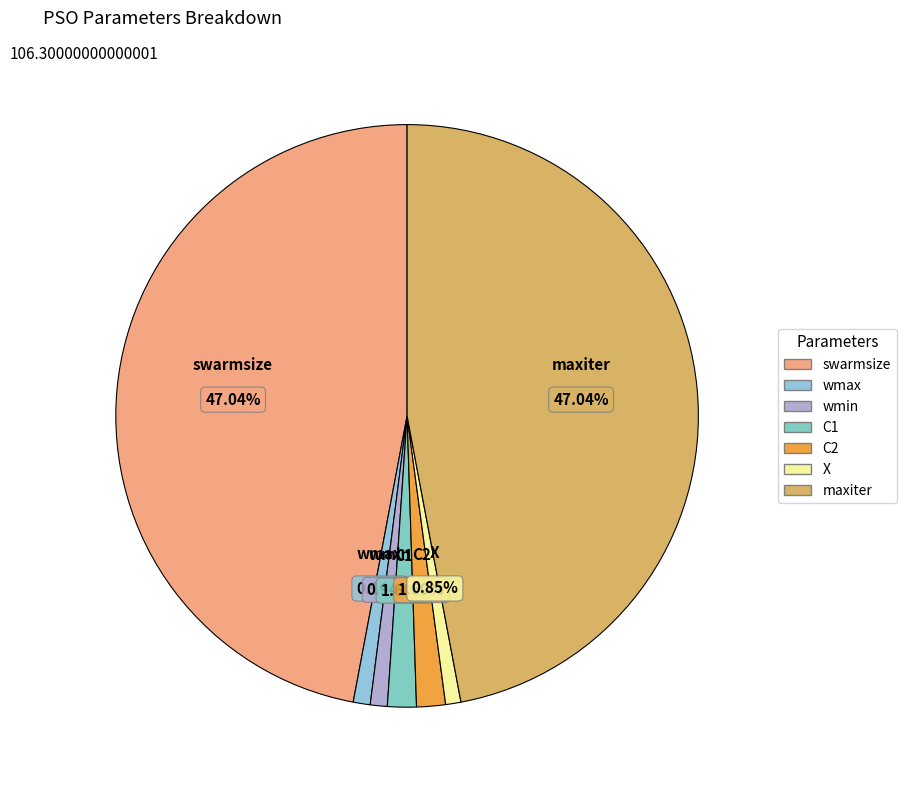

What is the ratio of the value at X to the value at C1?

0.5